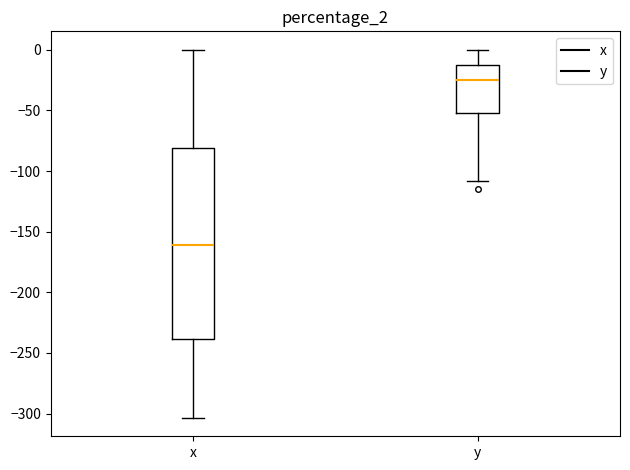

Which box's median line is the lowest?

x